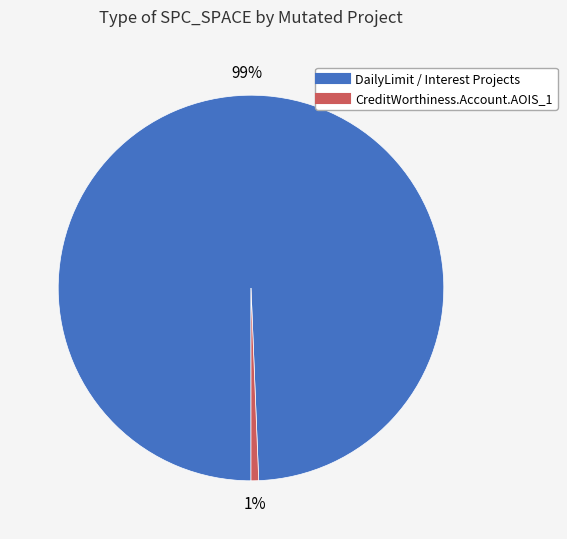

Does any single category account for the majority?

Yes